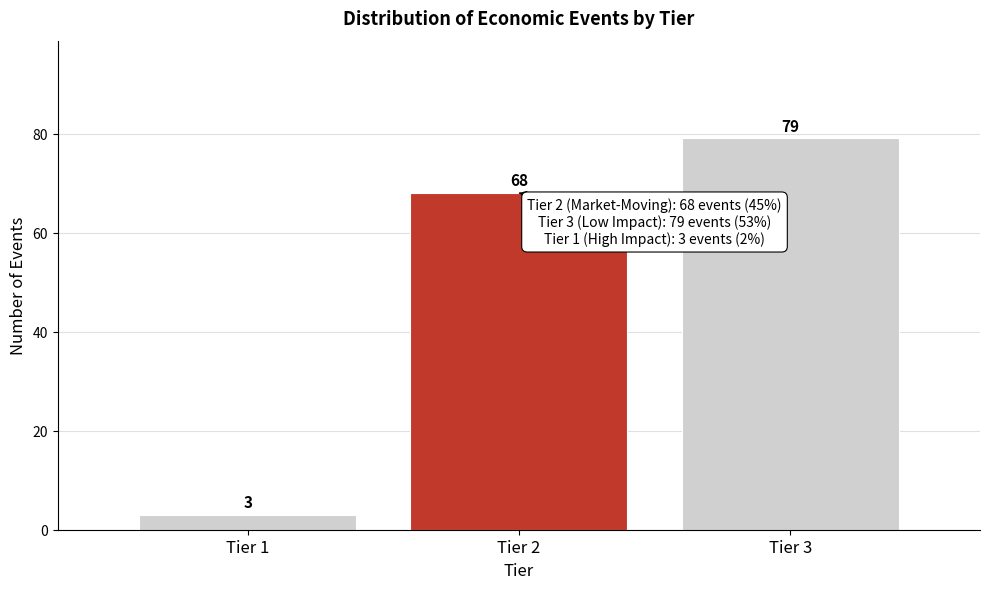

Reading right to left, list all the values displayed in this chart.

Tier 3=79	Tier 2=68	Tier 1=3